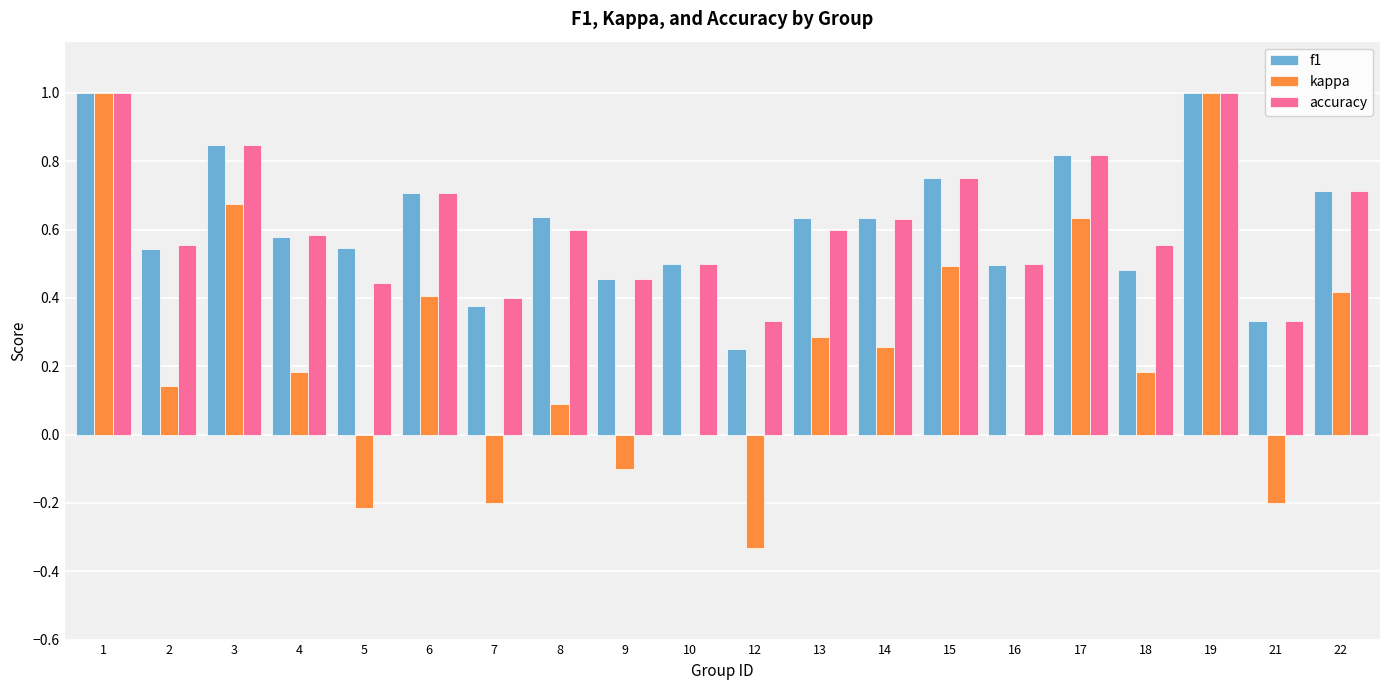

Which series has the widest spread of values?

kappa